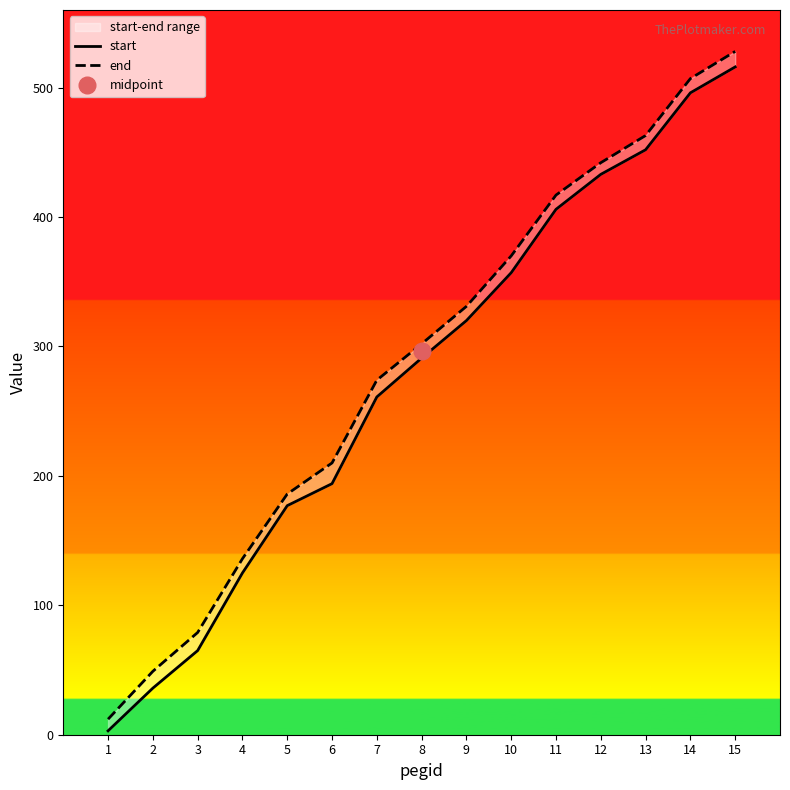

True or false: end has a value of 528 at 15.

True